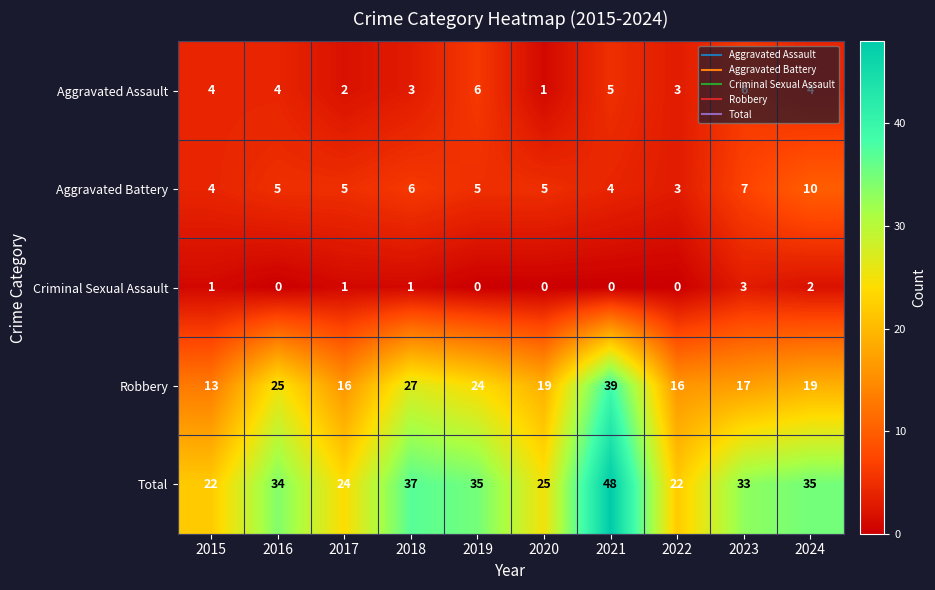

Is the value of Aggravated Assault at 2015 greater than the value of Aggravated Battery at 2018?

No